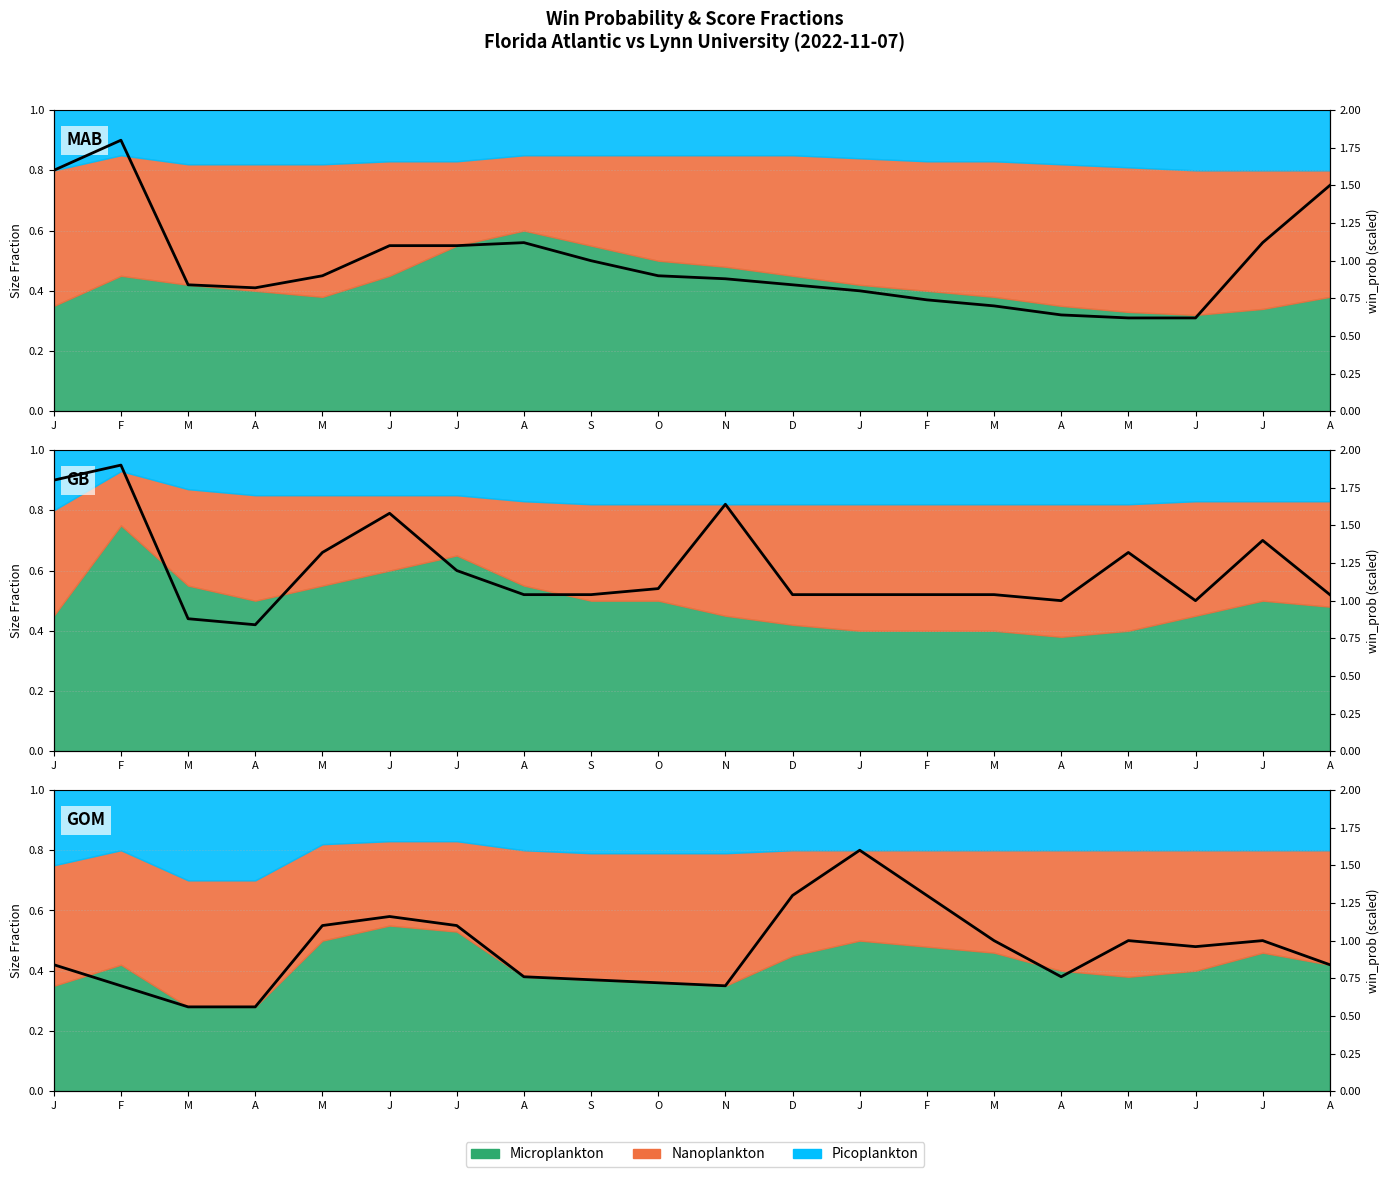

What is the value of the 12th point from the left?

1.3